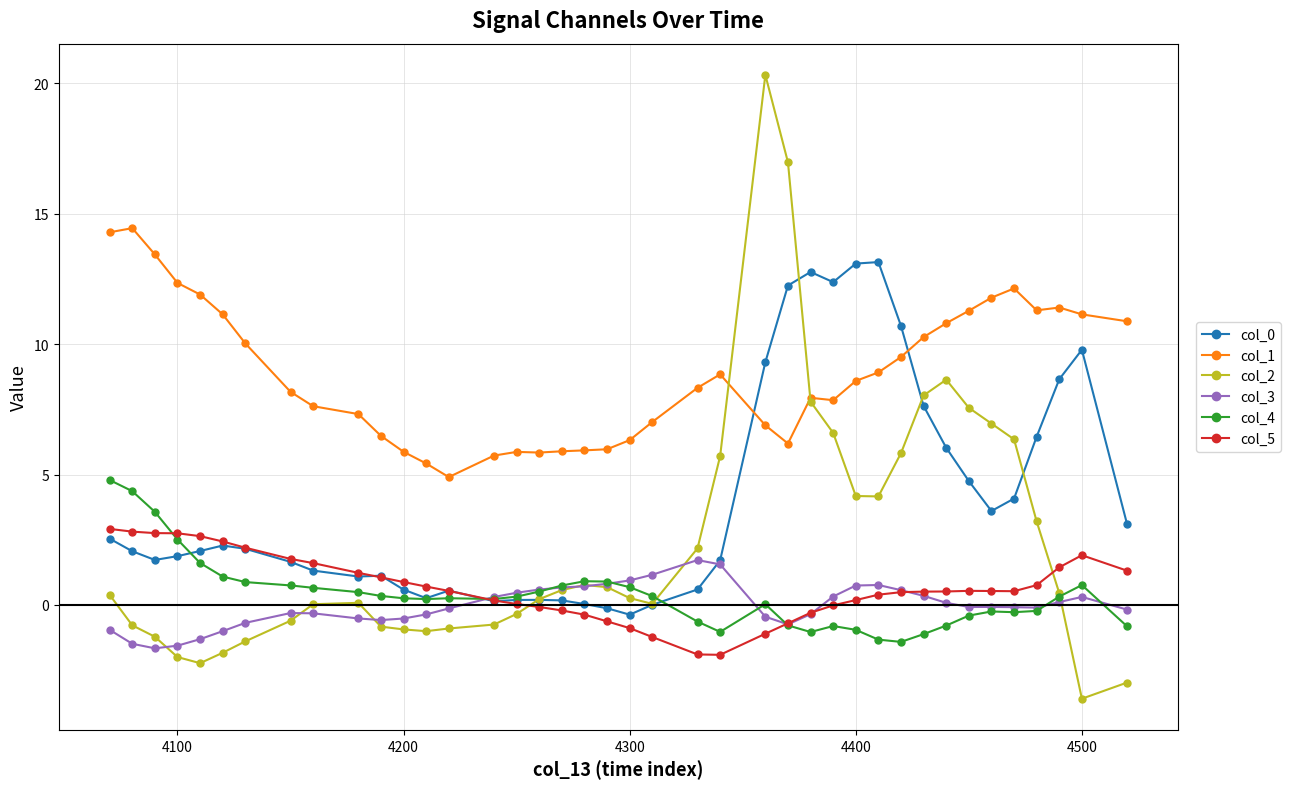

What is the difference between the maximum and minimum values in the col_2 series?

23.9